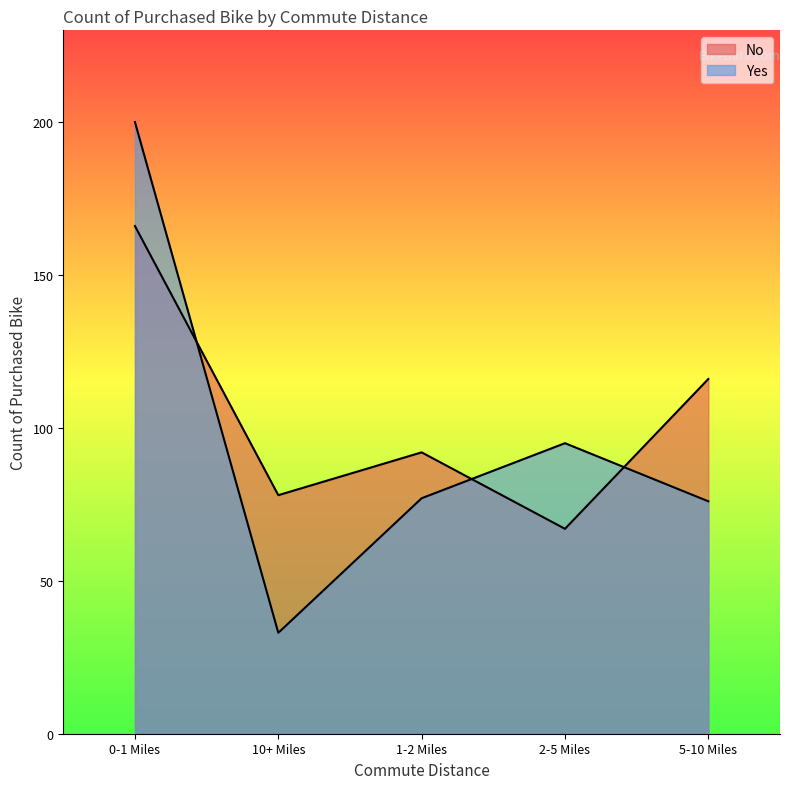

At which category is the sum across all series the highest?

0-1 Miles